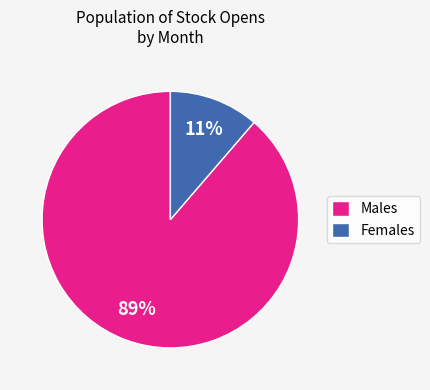

Which has a higher value, Females or Males?

Males